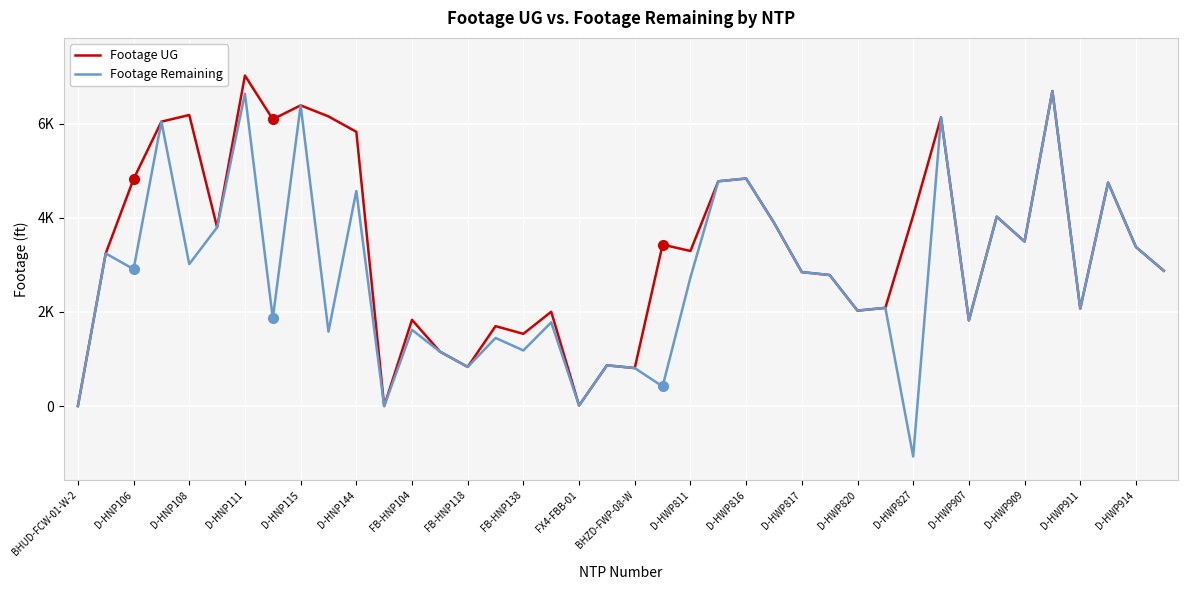

Is this an area chart (filled region under the line)?

No